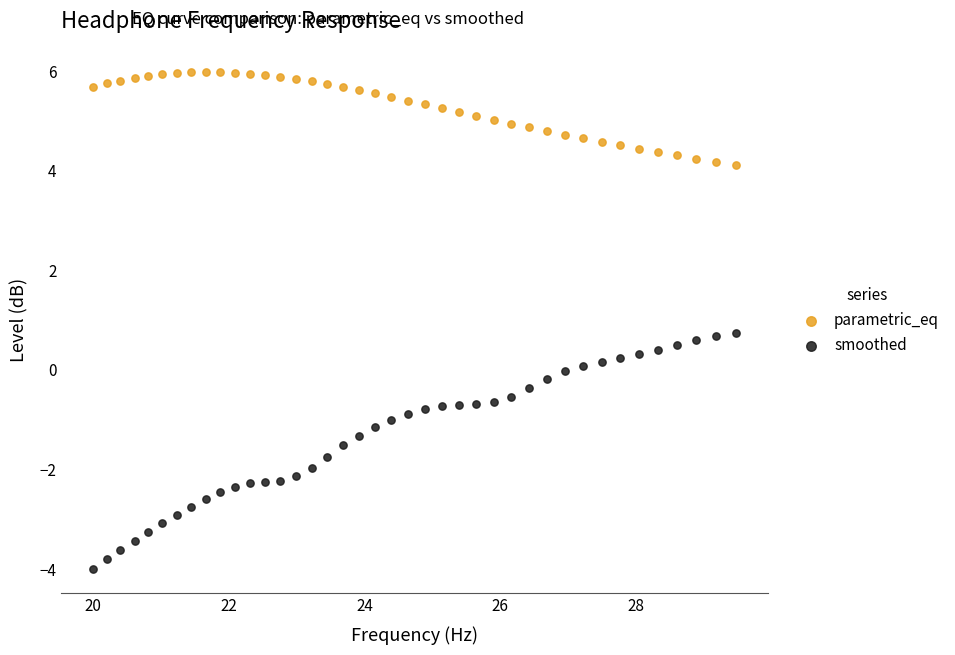

What are all the series names shown in the legend?

parametric_eq, smoothed